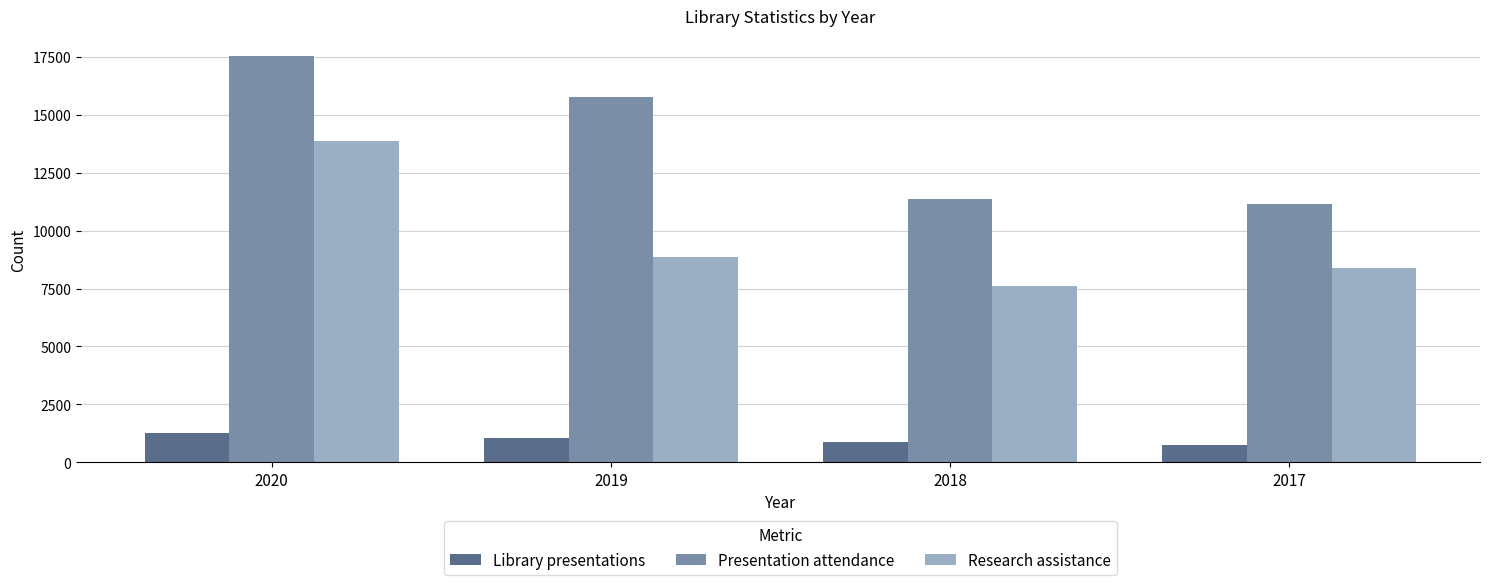

How many series are shown in this chart?

3